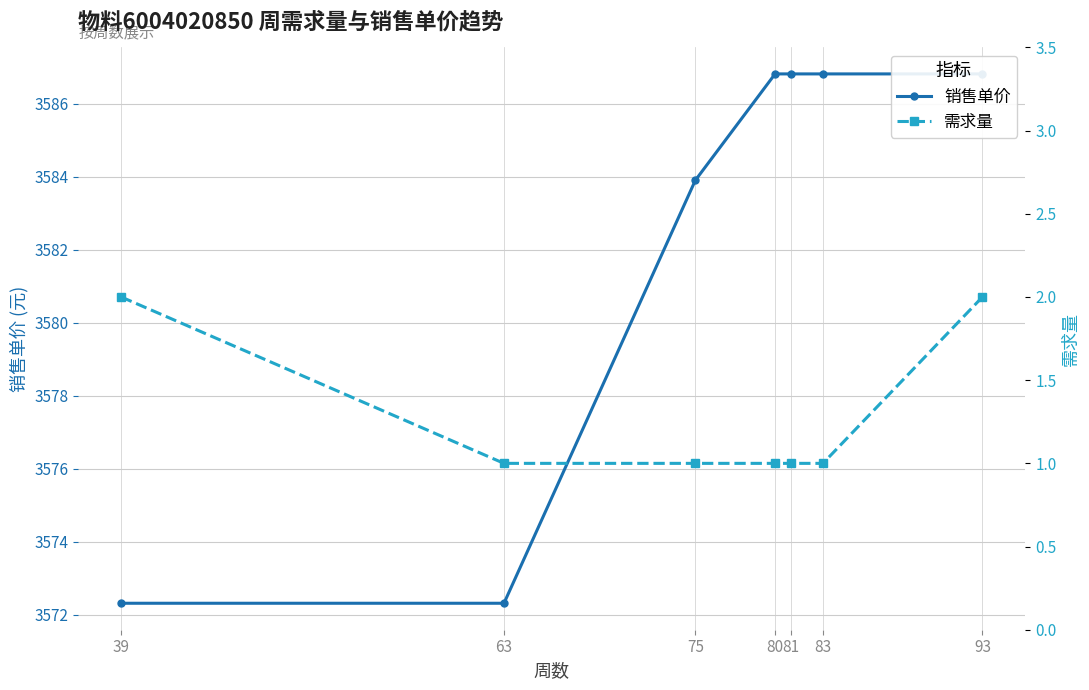

Where does the 销售单价 series first go above 3586?

80